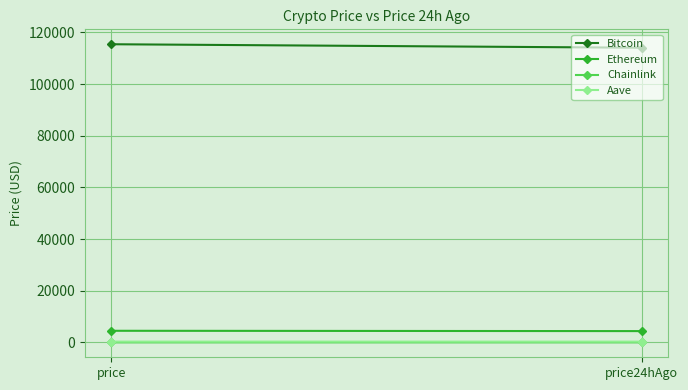

What is the sum of all Chainlink values?

48.4